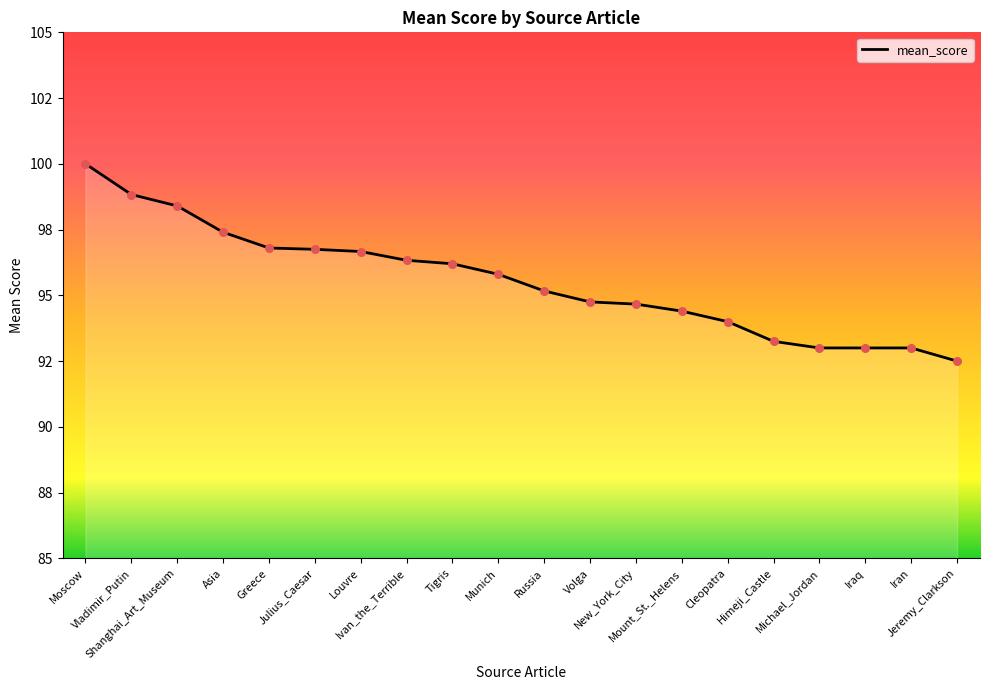

Does the chart have visible grid lines?

No